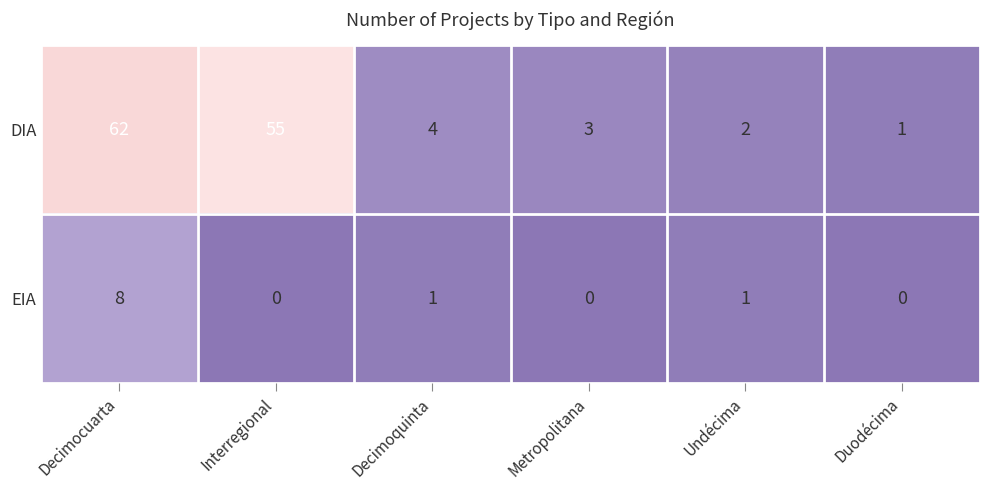

Which label corresponds to the largest value in the chart?

Decimocuarta